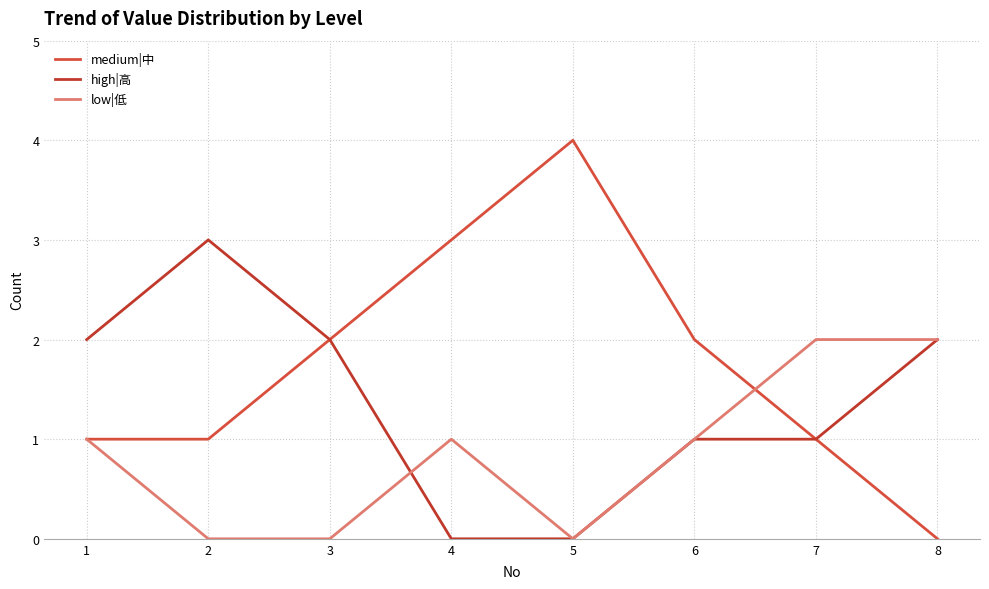

At how many categories does at least one series exceed 3?

1